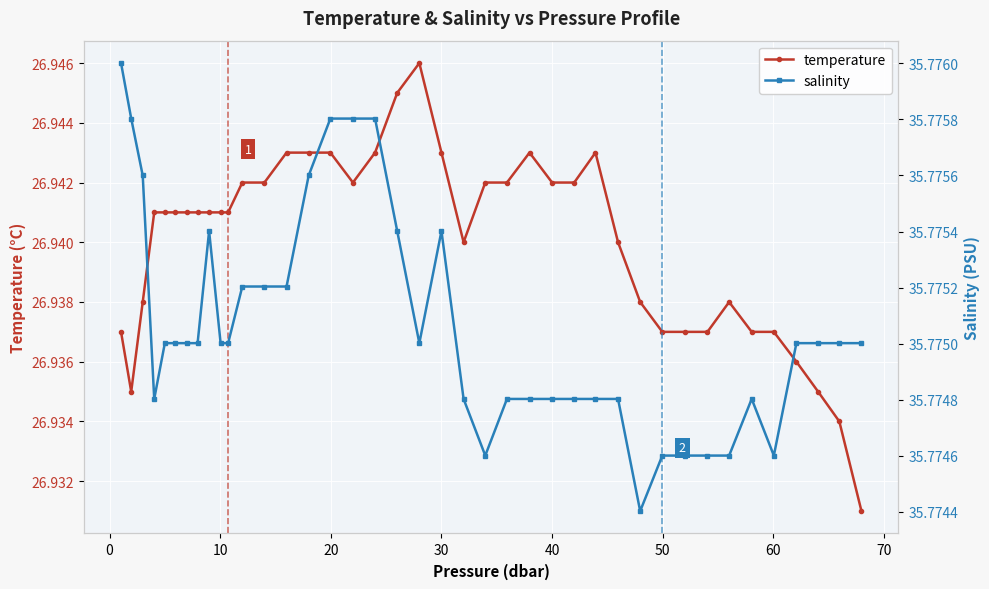

List the series in order of their overall mean, highest first.

salinity, temperature